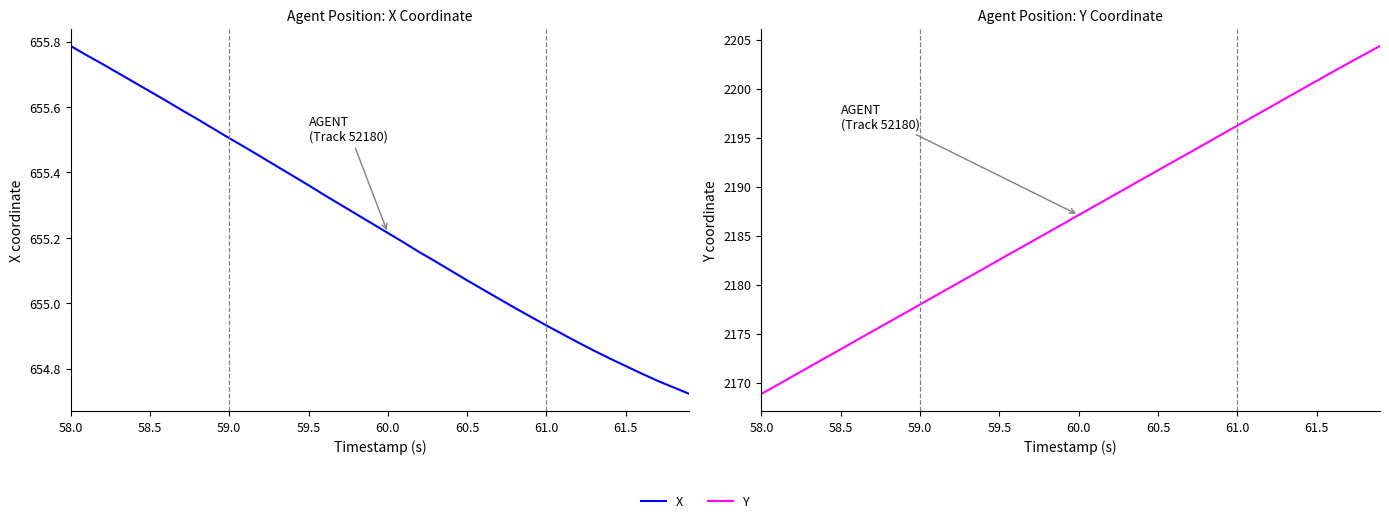

Rank the series by their maximum value, from lowest to highest.

X, Y